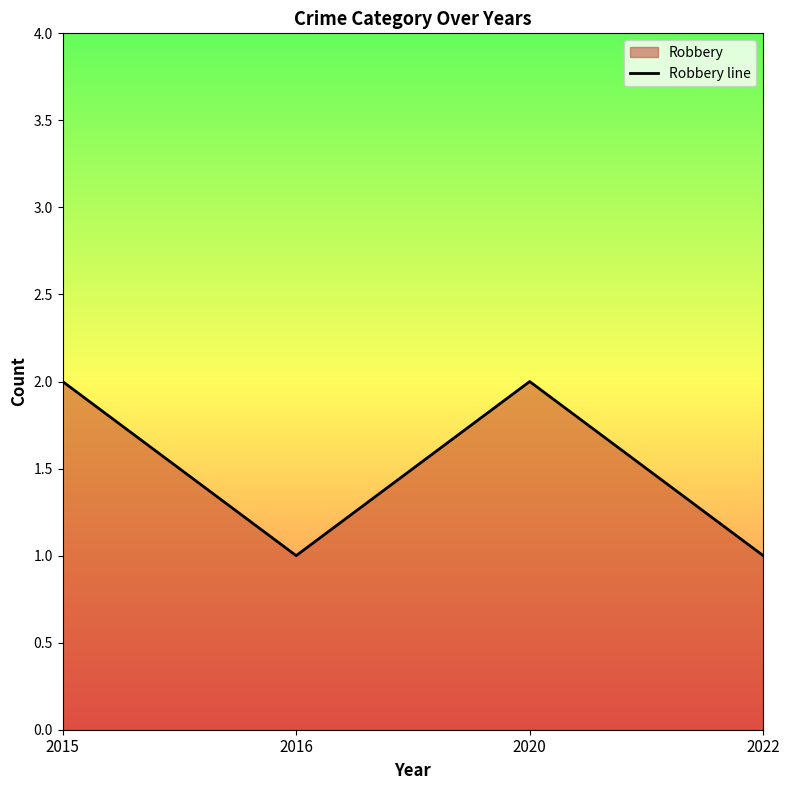

Reading right to left, extract all data points from this chart.

2022=1	2020=2	2016=1	2015=2